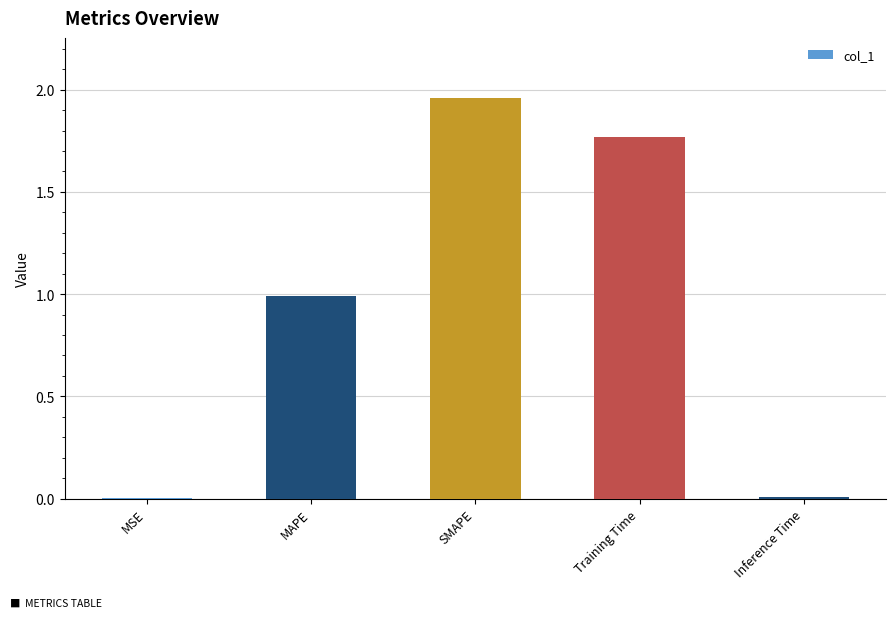

What is the approximate value at MAPE?

1.0